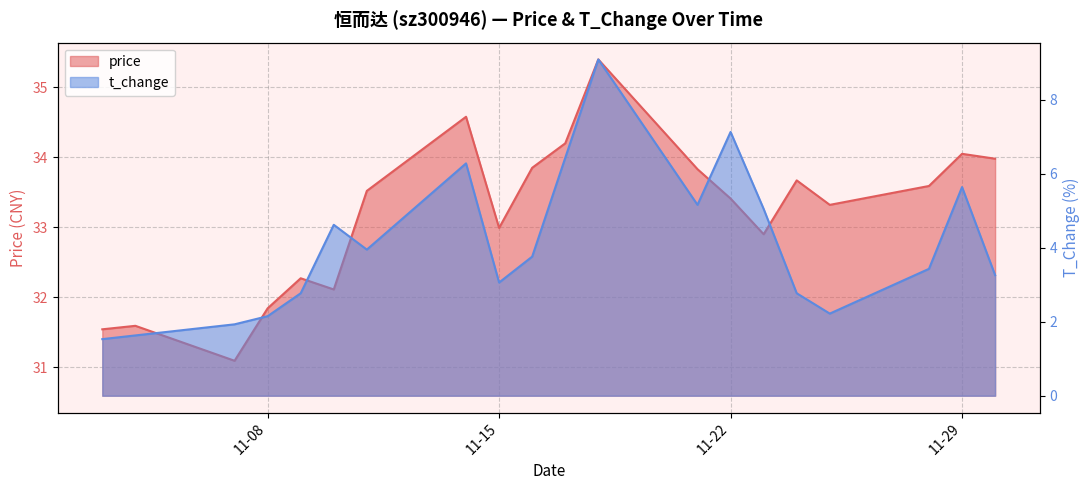

At which category does price reach its first local peak?

2022-11-04